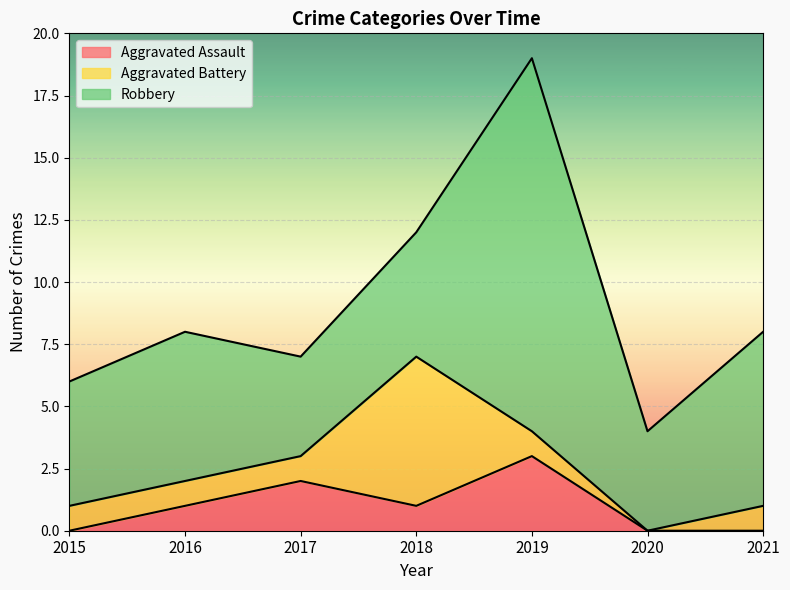

What value does the Robbery series have at 2018?

5